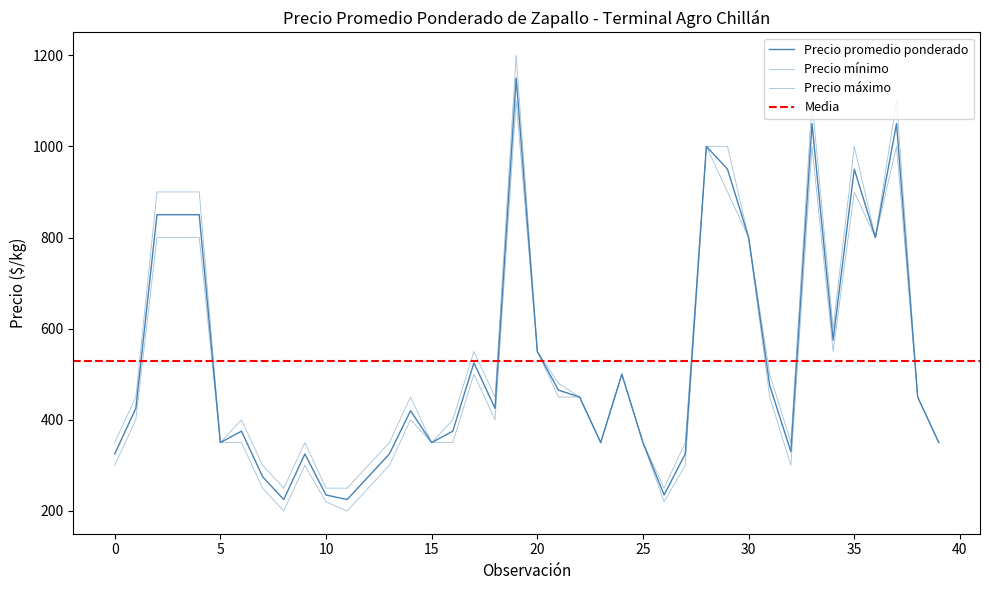

Which series has the widest spread of values?

Precio máximo